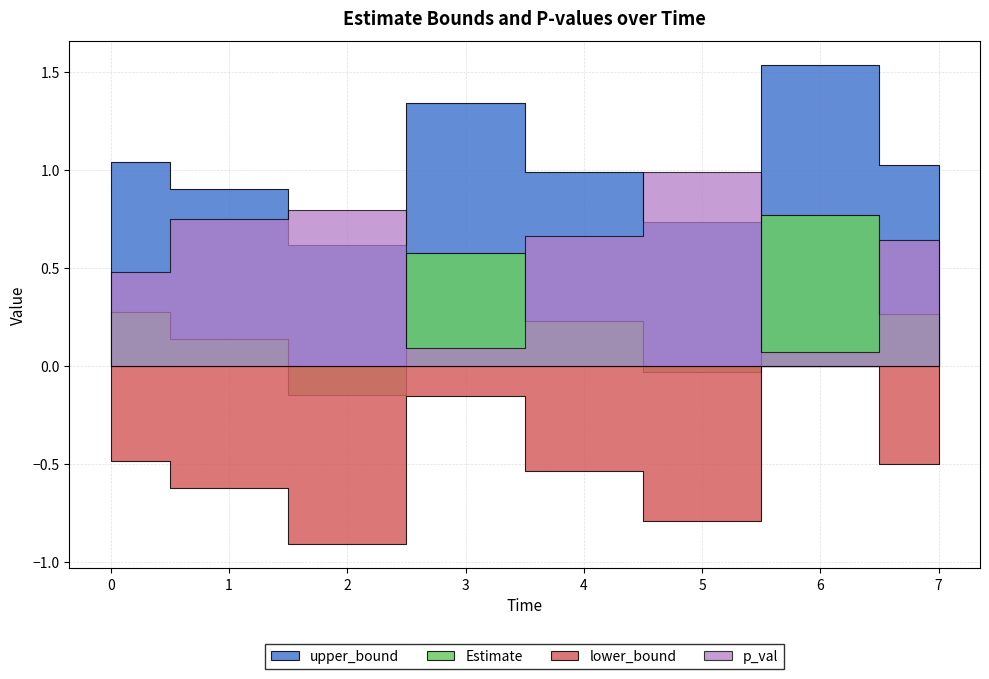

What are all the series names shown in the legend?

upper_bound, Estimate, lower_bound, p_val